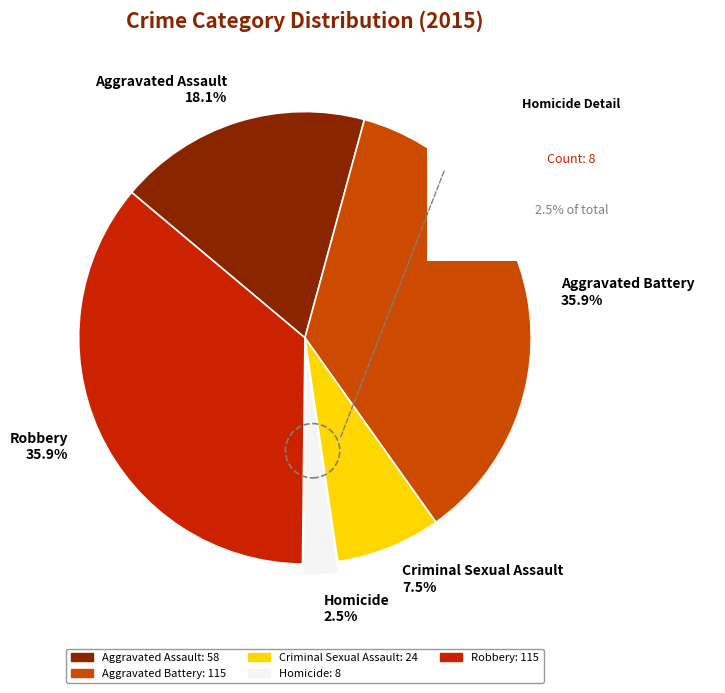

To the nearest percent, what percentage of the pie is Robbery?

36%